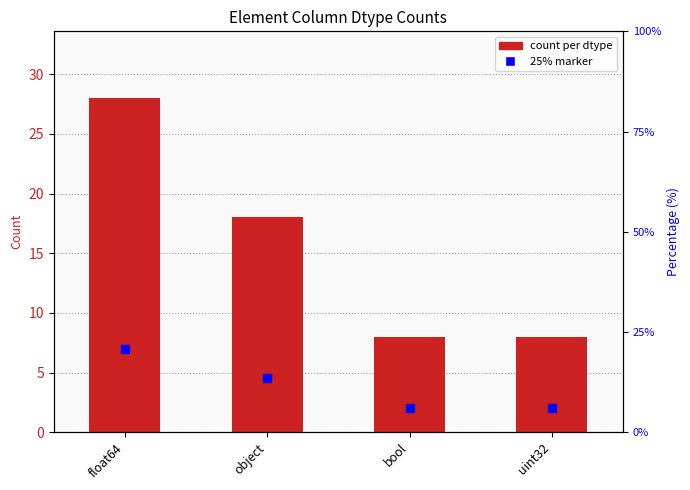

Reading left to right, extract all data points from this chart.

float64=28	object=18	bool=8	uint32=8